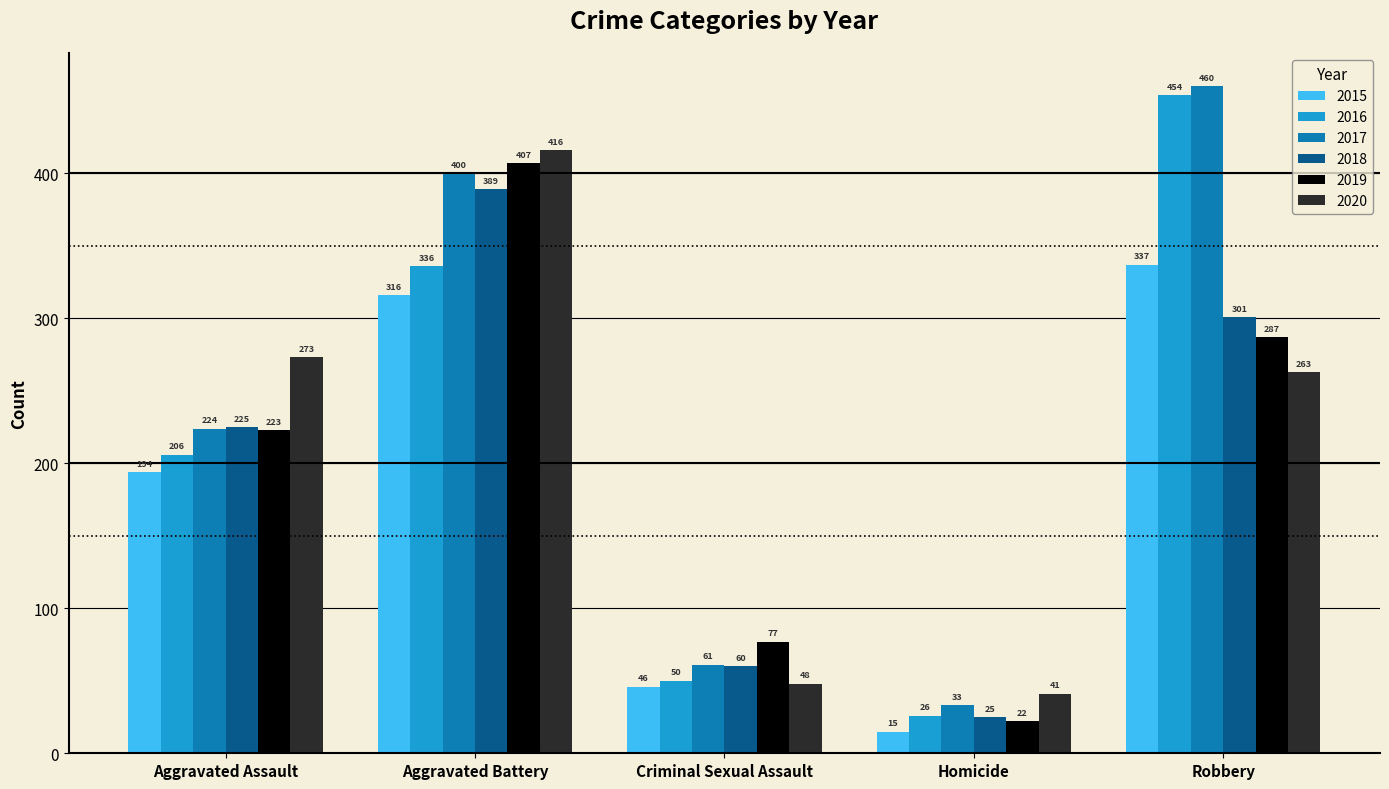

What is the label of the 3rd bar from the right?

Criminal Sexual Assault